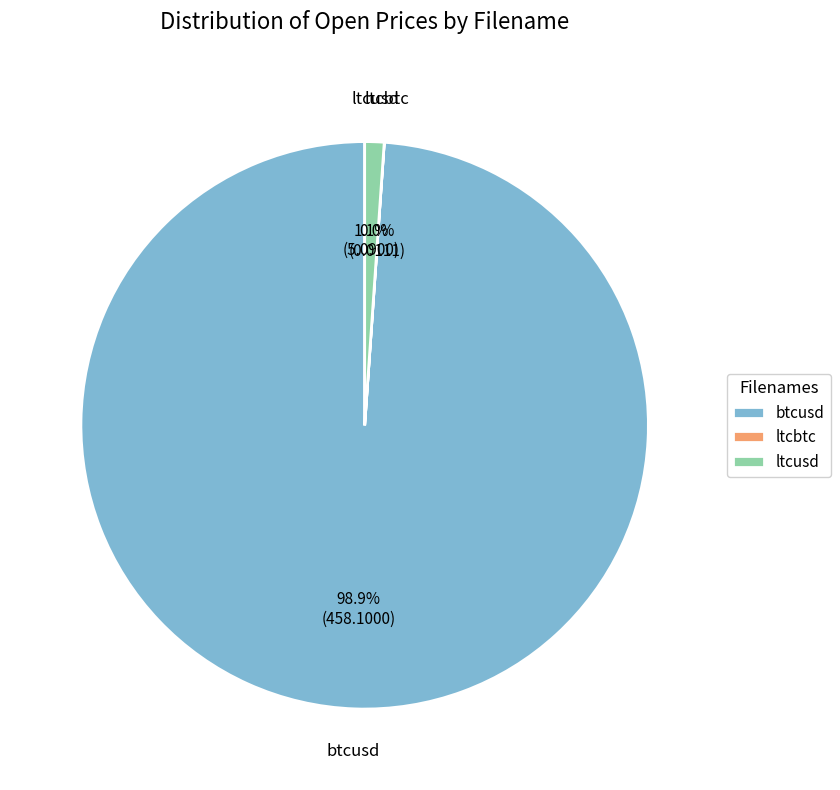

How much of the chart is everything except ltcusd?

98.9%